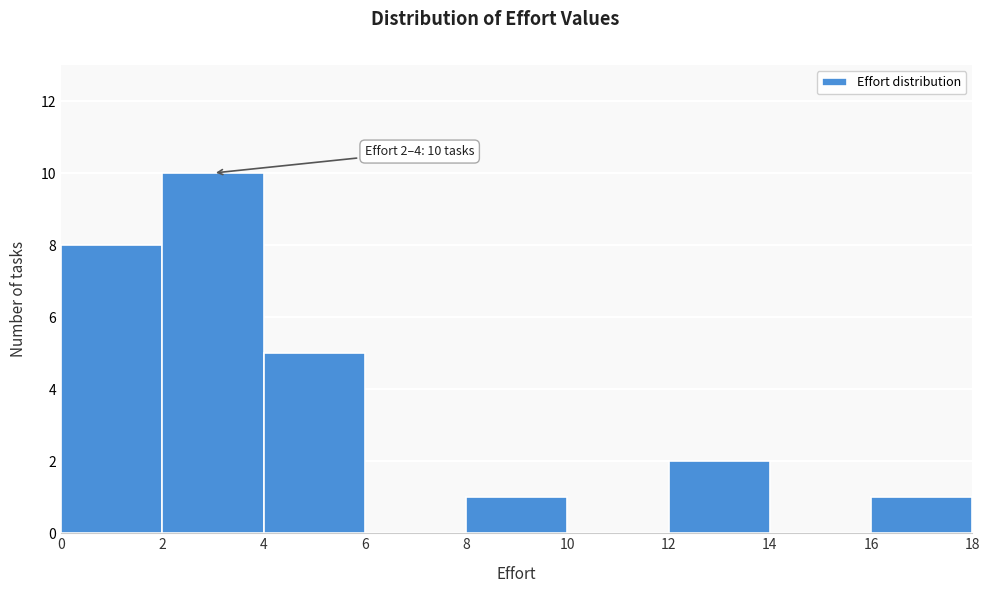

Which range on the x-axis has the tallest bar?

2 to 4